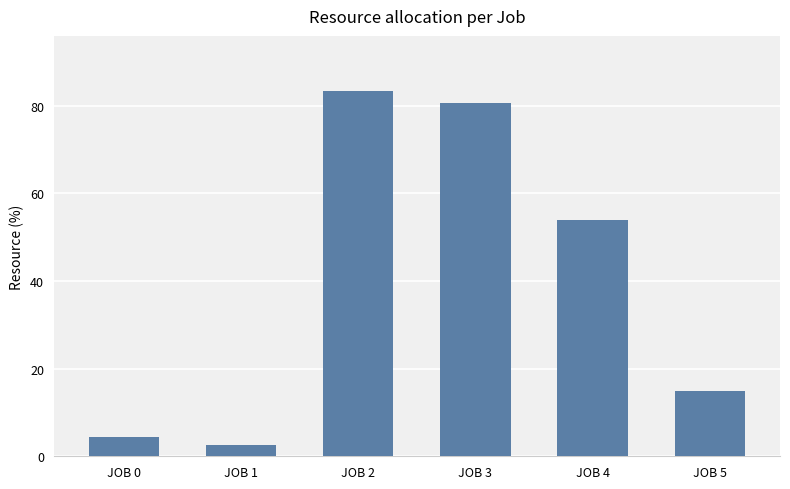

What is the difference between the values at JOB 3 and JOB 1?

78.0